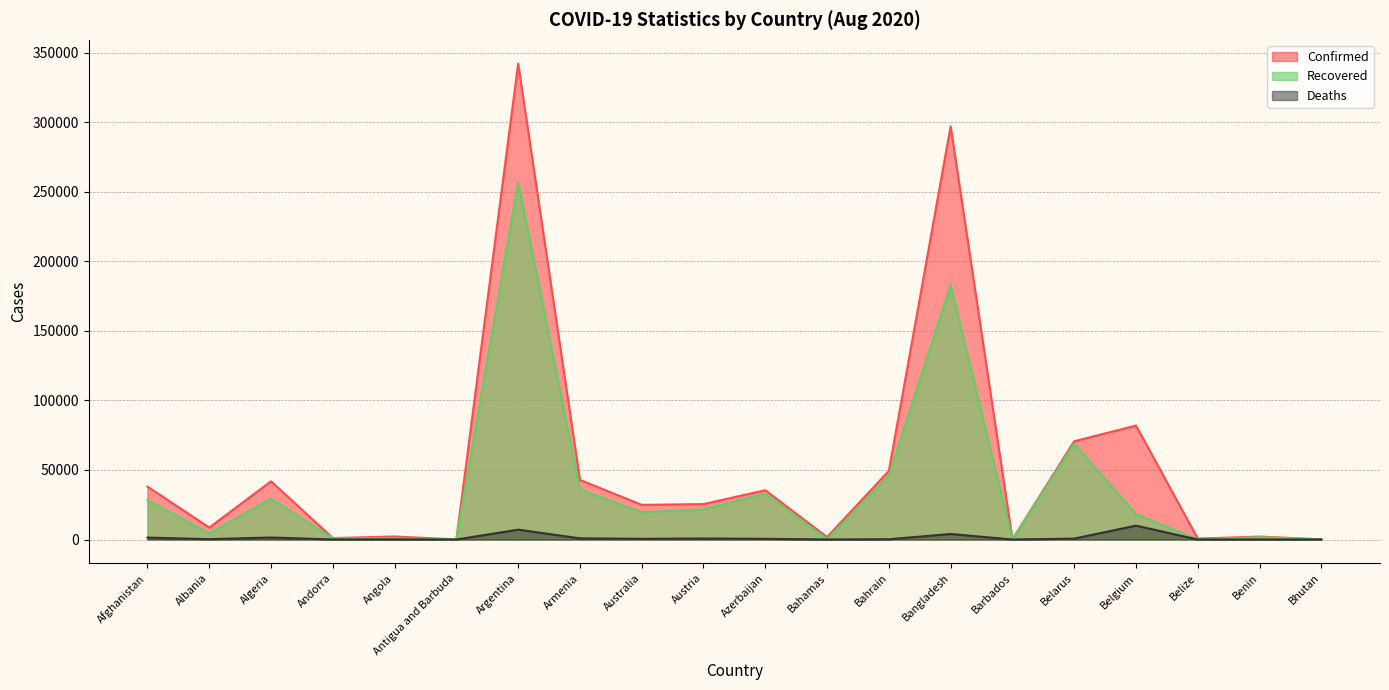

True or false: Confirmed and Deaths intersect in this chart.

False